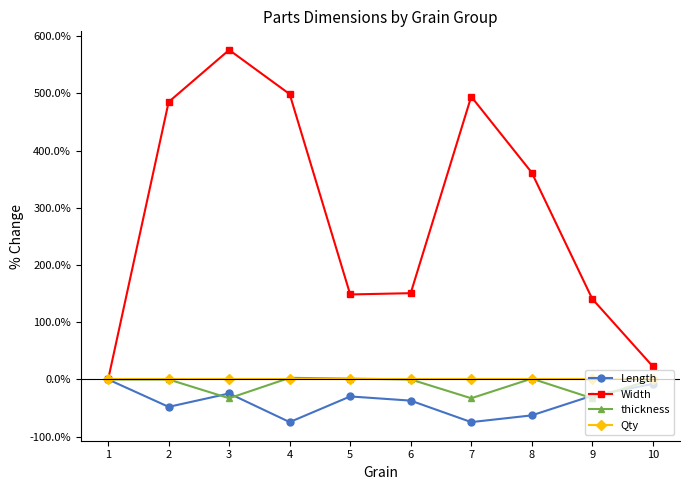

What is the total value across all series at 10?

15.0